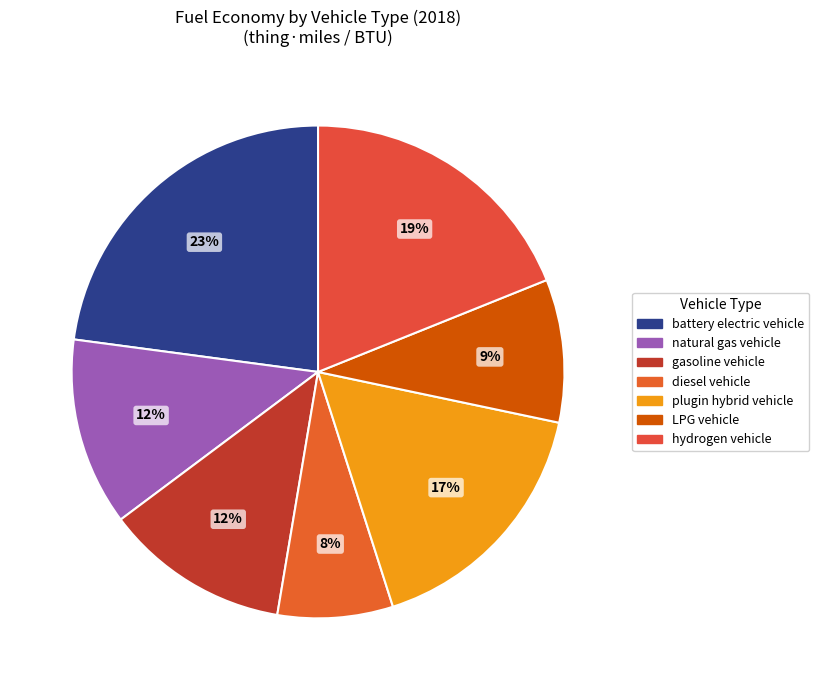

Which slice is the largest?

battery electric vehicle